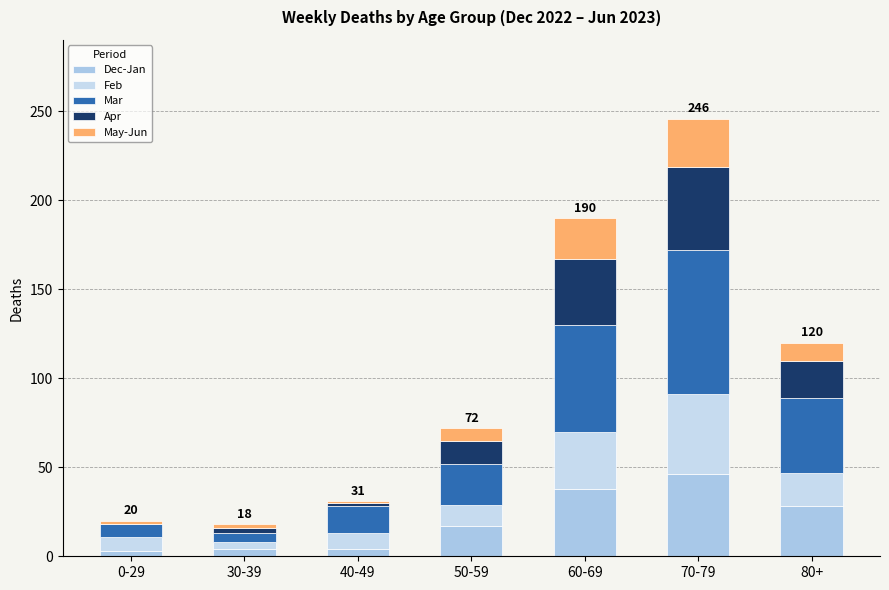

Are the bars grouped side by side (vs. stacked)?

No